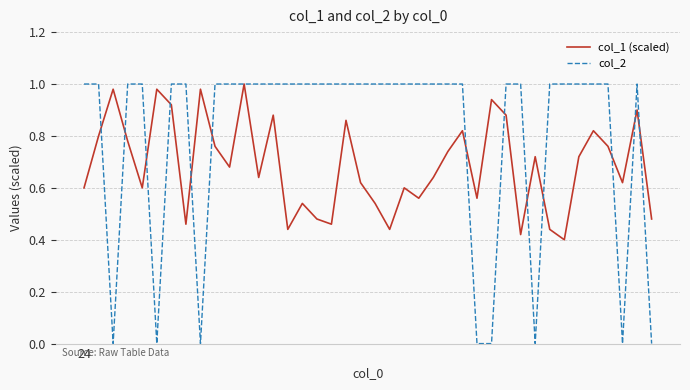

Which series has the largest total across all categories?

col_2